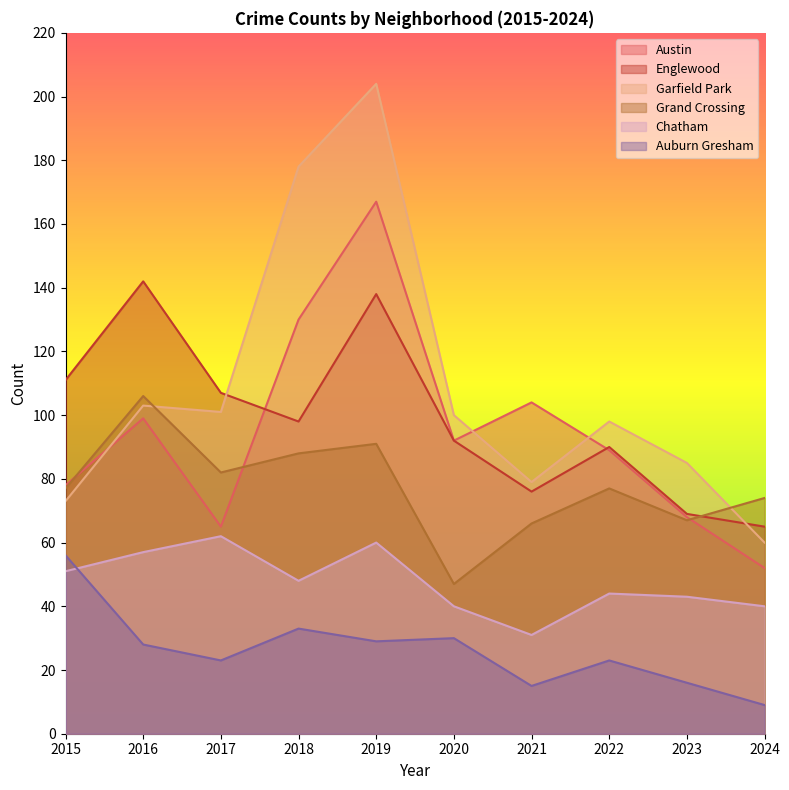

In Chatham, how many points are higher than both neighbors (excluding endpoints)?

3